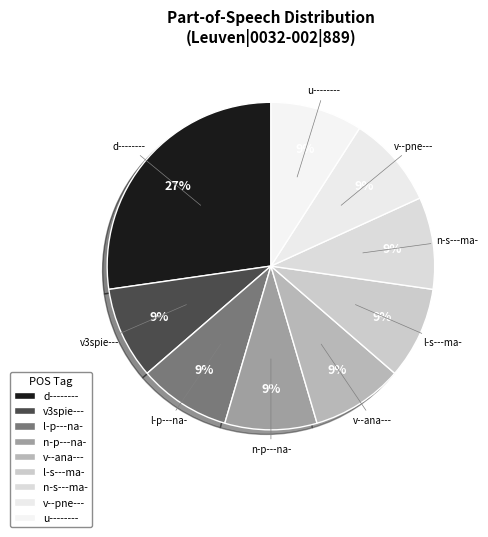

How many segments does this pie chart have?

9